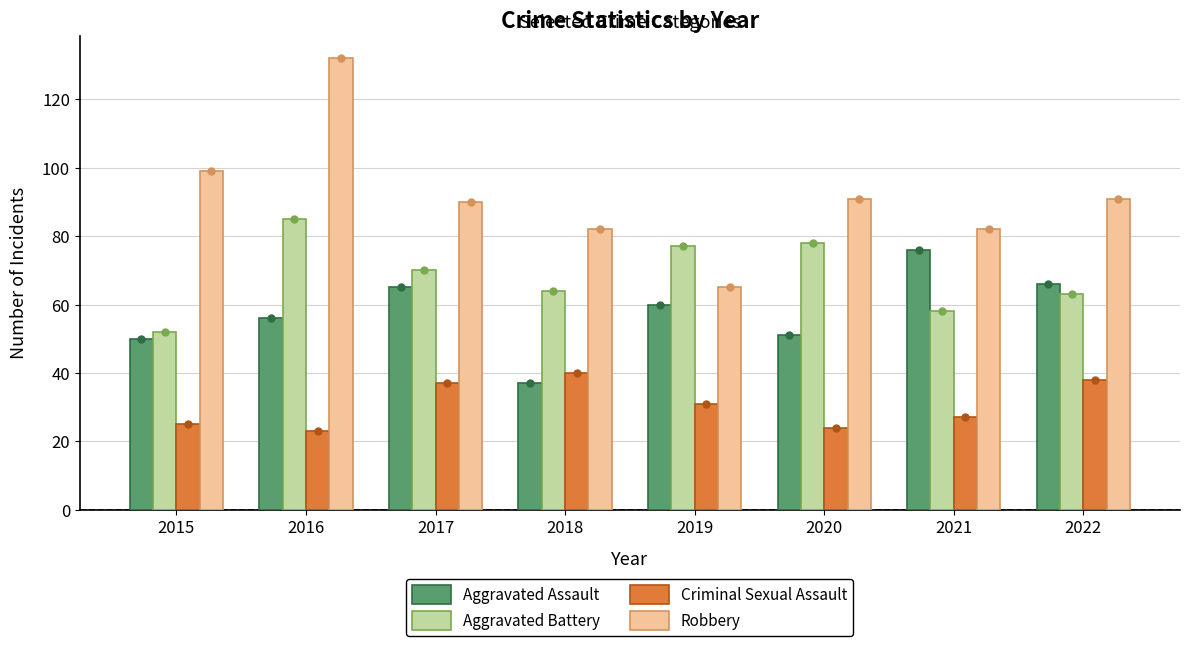

At which label does Robbery reach its peak?

2016